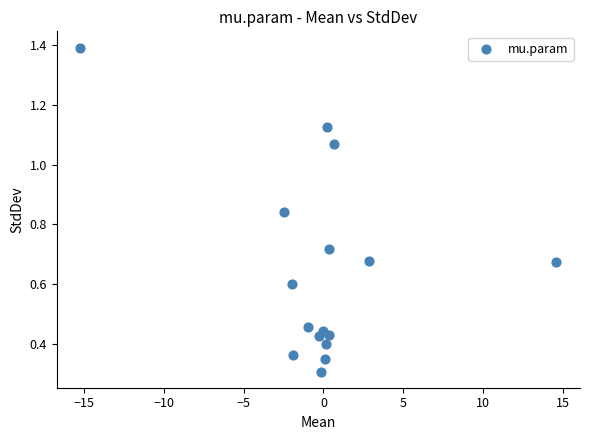

What is the range of X values (max minus min)?

29.8